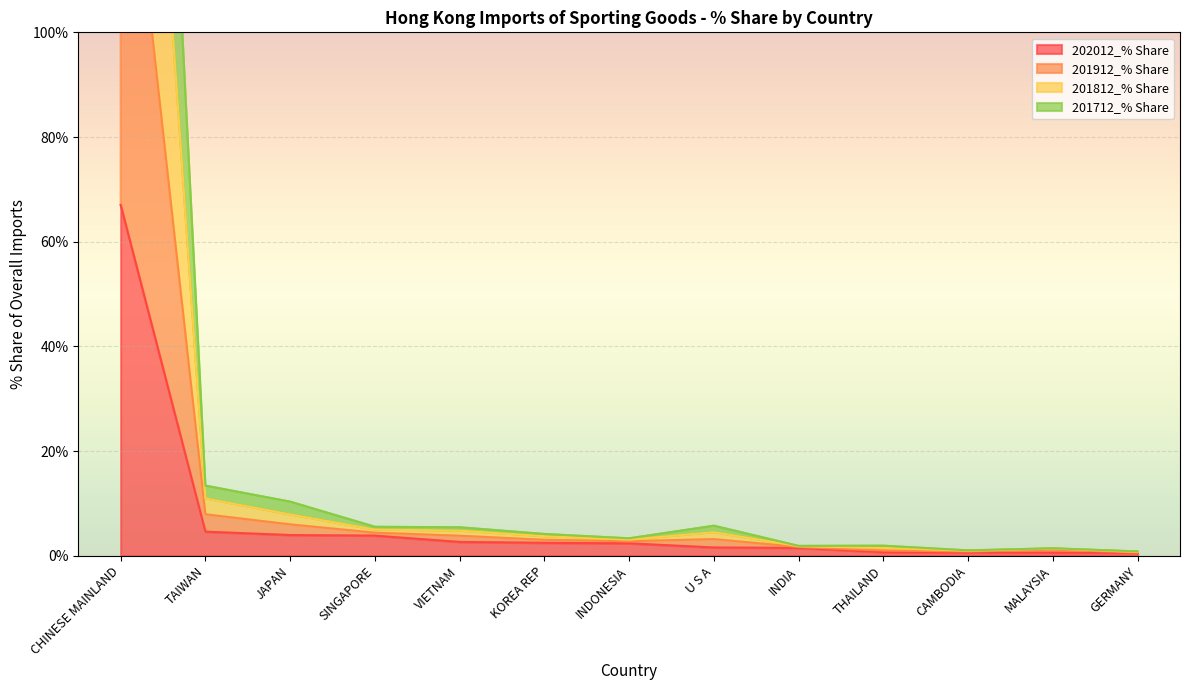

What is the highest value of the 202012_% Share series?

67.0